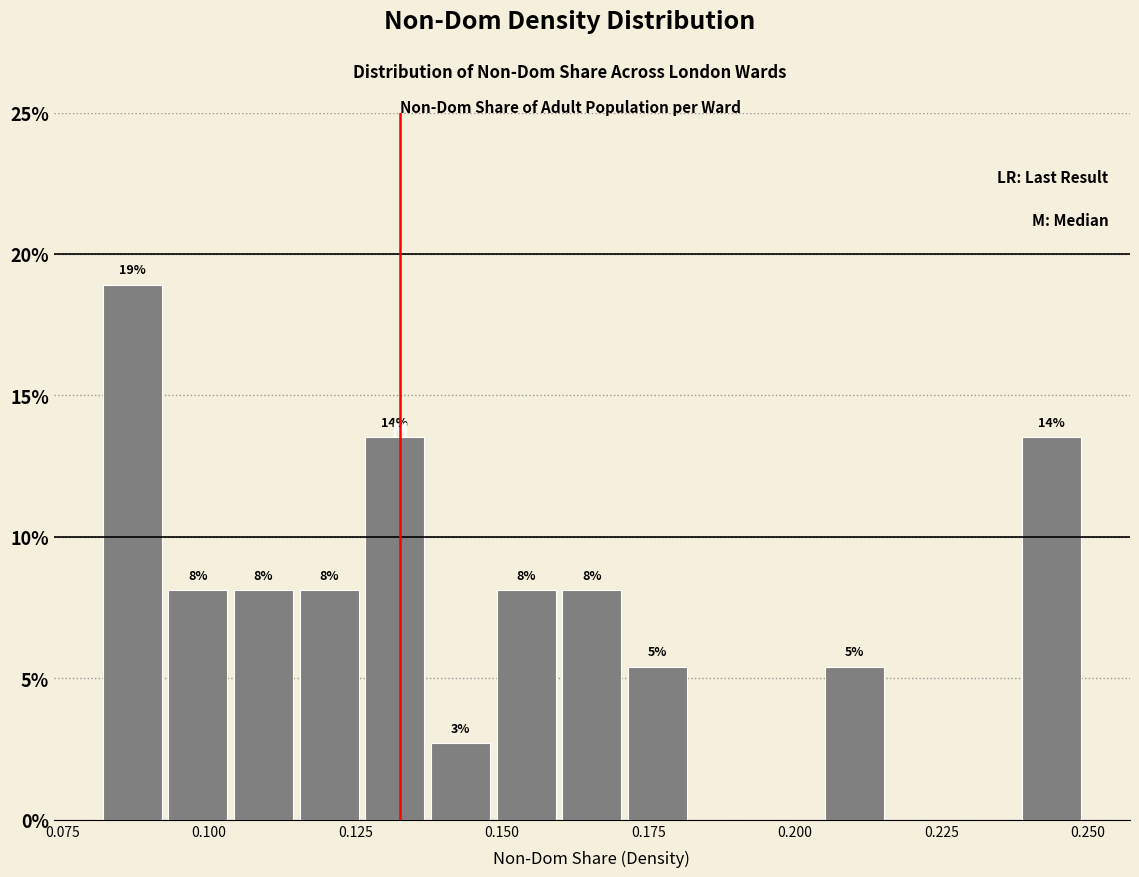

Around what value on the x-axis is the tallest bar? Give the approximate position of its centre, as read against the axis.

0.085